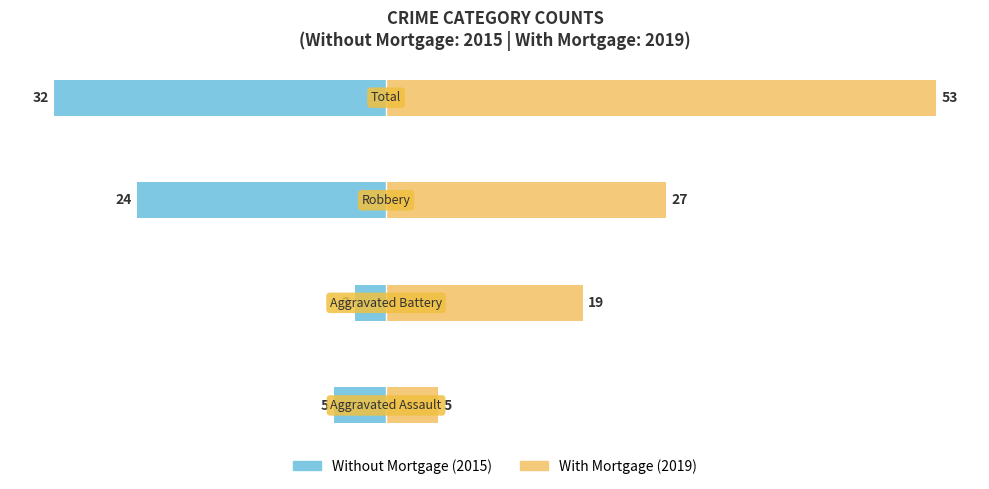

At 0, list the series in order from largest to smallest.

With Mortgage (2019), Without Mortgage (2015)